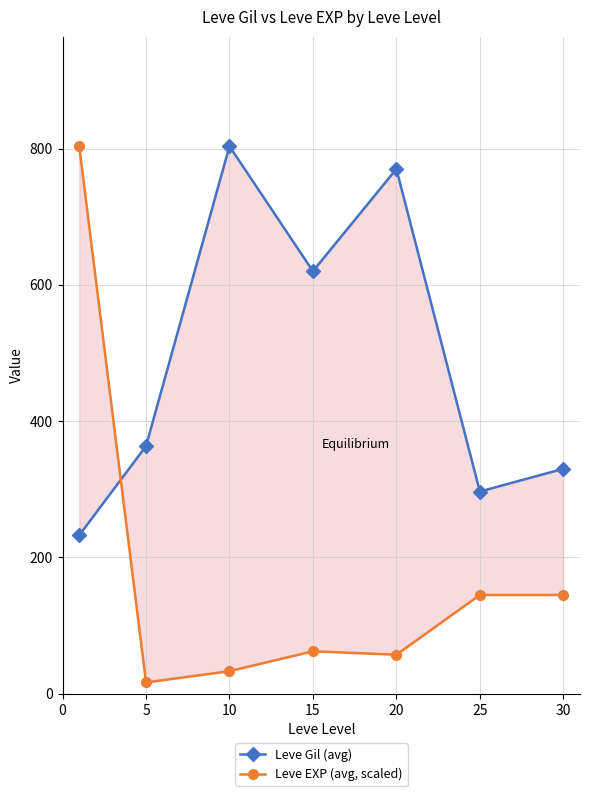

What is the value of the Leve EXP (avg, scaled) point at the 4th from the left?

62.3